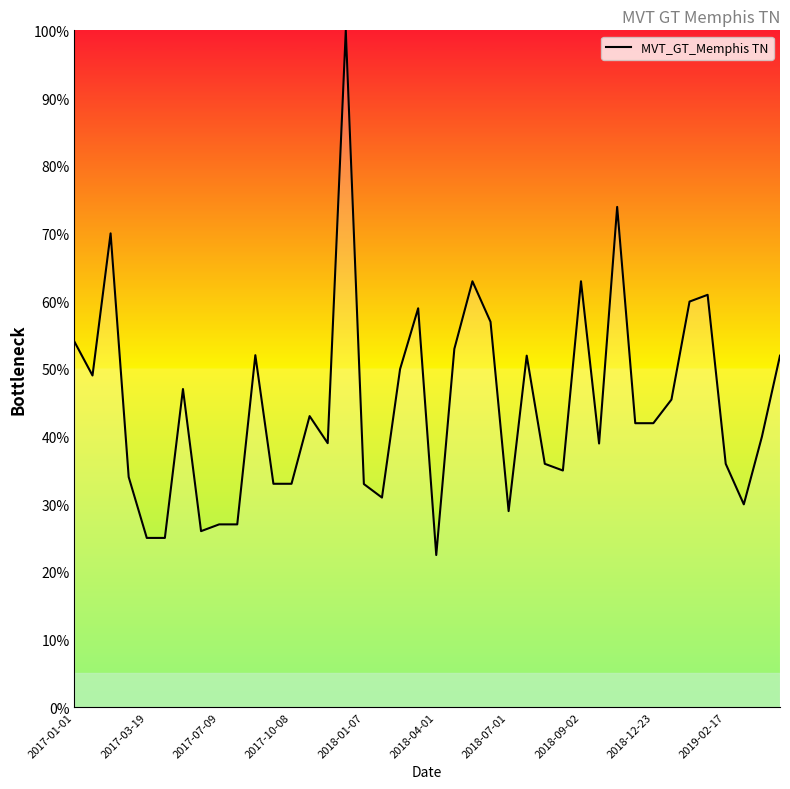

What is the difference between the maximum and minimum values?

77.5